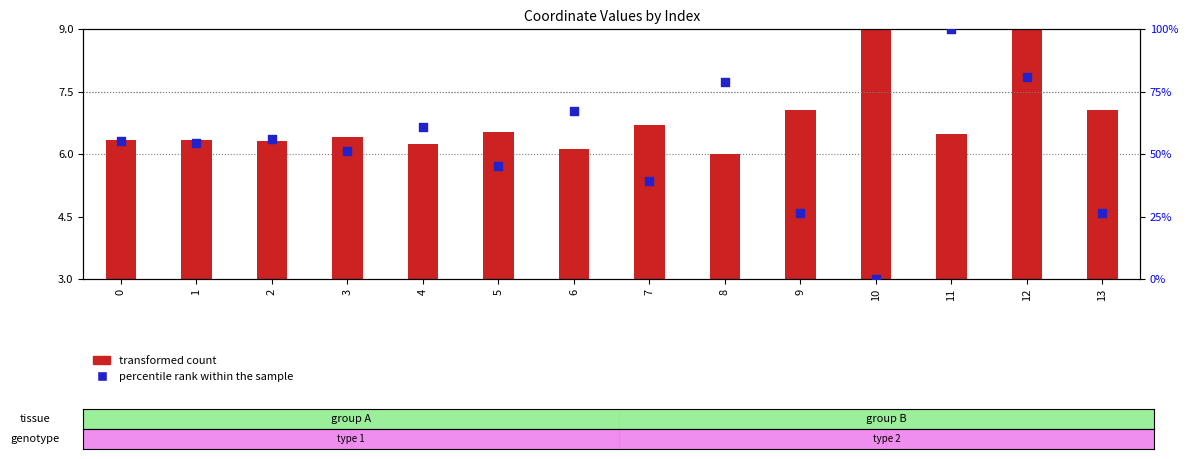

Which series reaches the maximum Y coordinate?

percentile rank within the sample